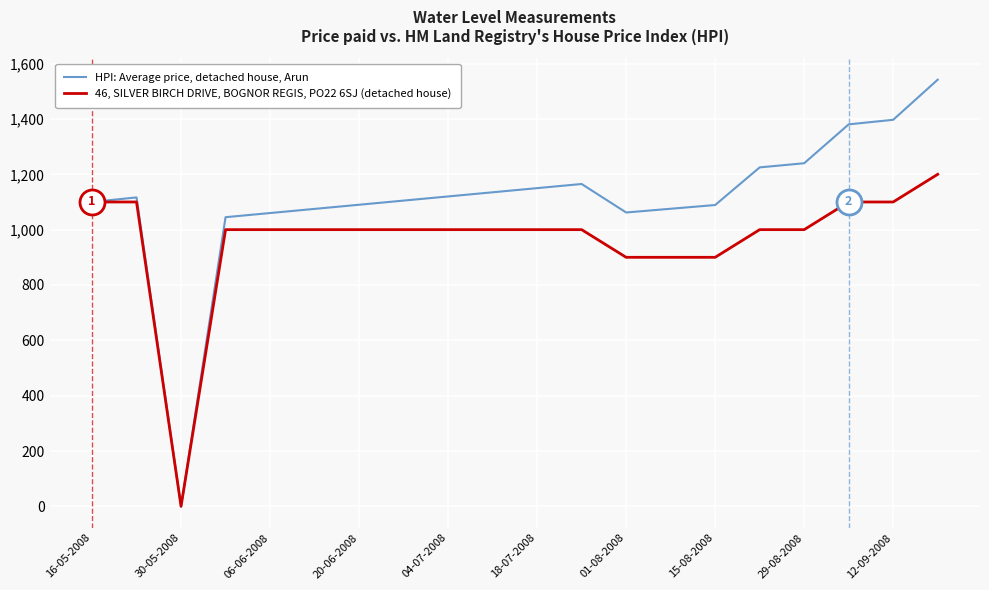

How many lines are shown in the chart?

2